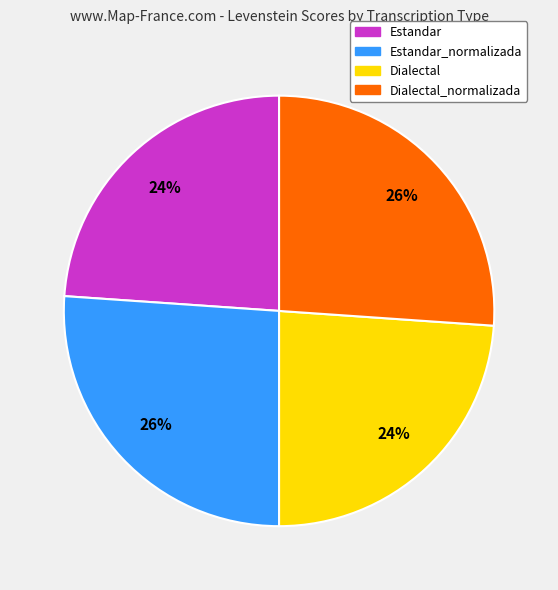

To the nearest percent, what is the average slice percentage?

25%